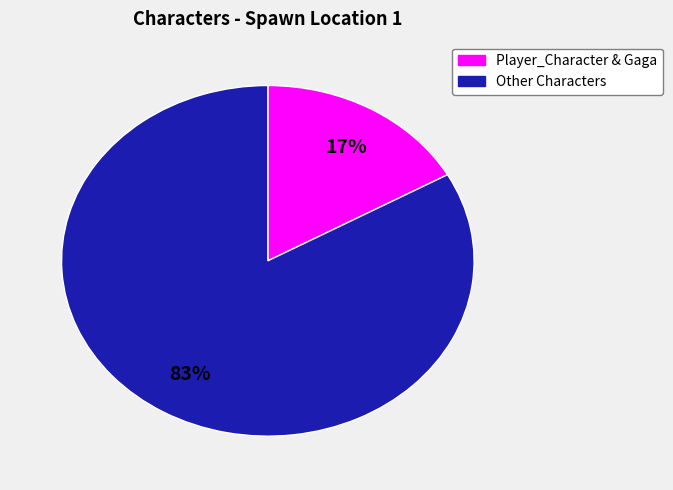

To the nearest percent, what is the difference between the largest and smallest slice percentages?

66%